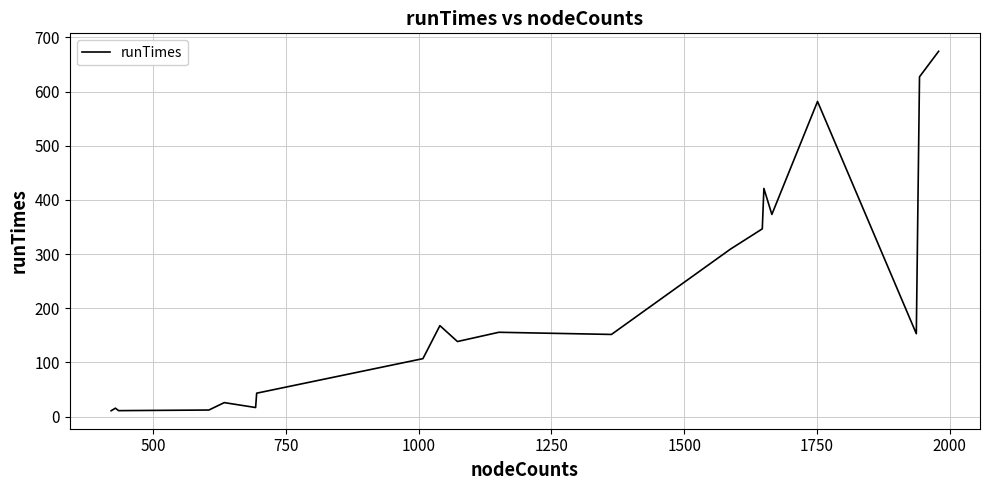

What is the difference between the maximum and minimum values?

663.4